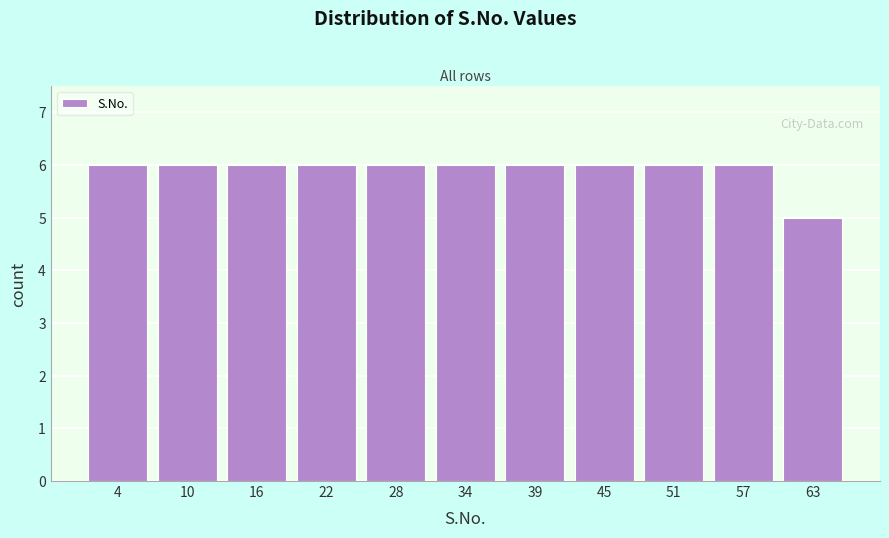

Reading left to right, list every bar in this chart as the range it spans on the x-axis followed by its height. Neither the bar edges nor the heights are printed on the chart, so give them approximately, as read against the axes.

1 to 7: 6
7 to 13: 6
13 to 19: 6
19 to 25: 6
25 to 31: 6
31 to 36: 6
36 to 42: 6
42 to 48: 6
48 to 54: 6
54 to 60: 6
60 to 66: 5